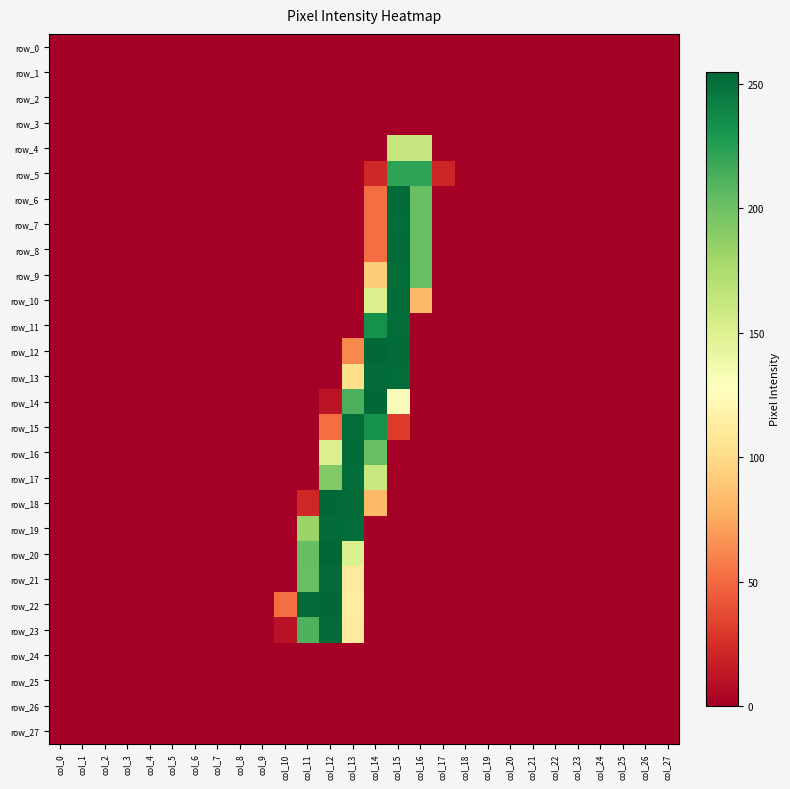

At which label is row_7 closest to 126?

col_14